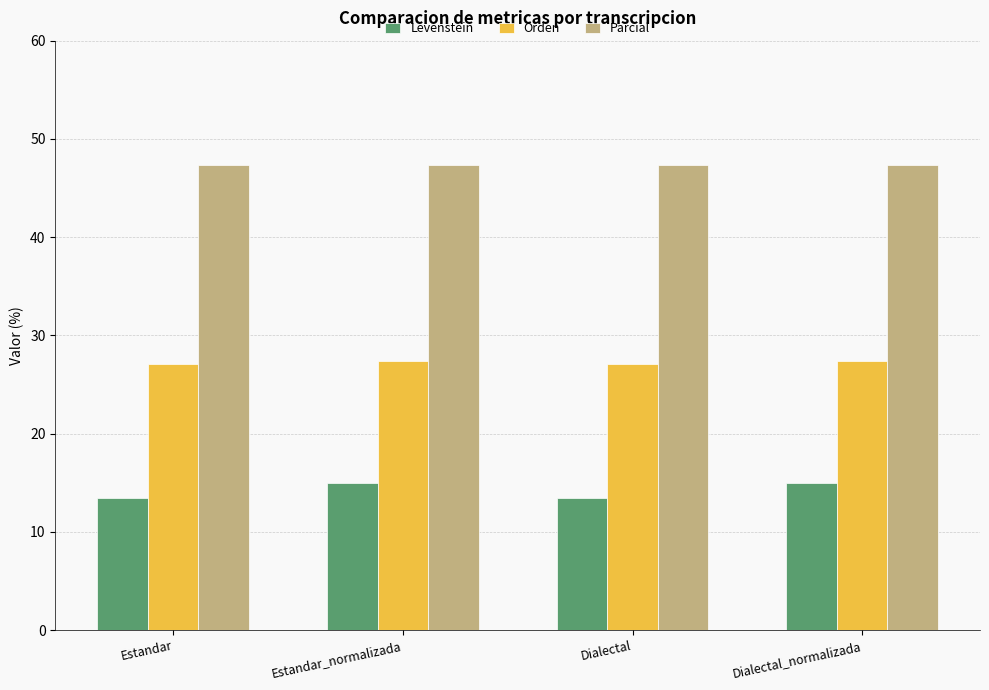

What is the minimum value for Parcial?

47.4